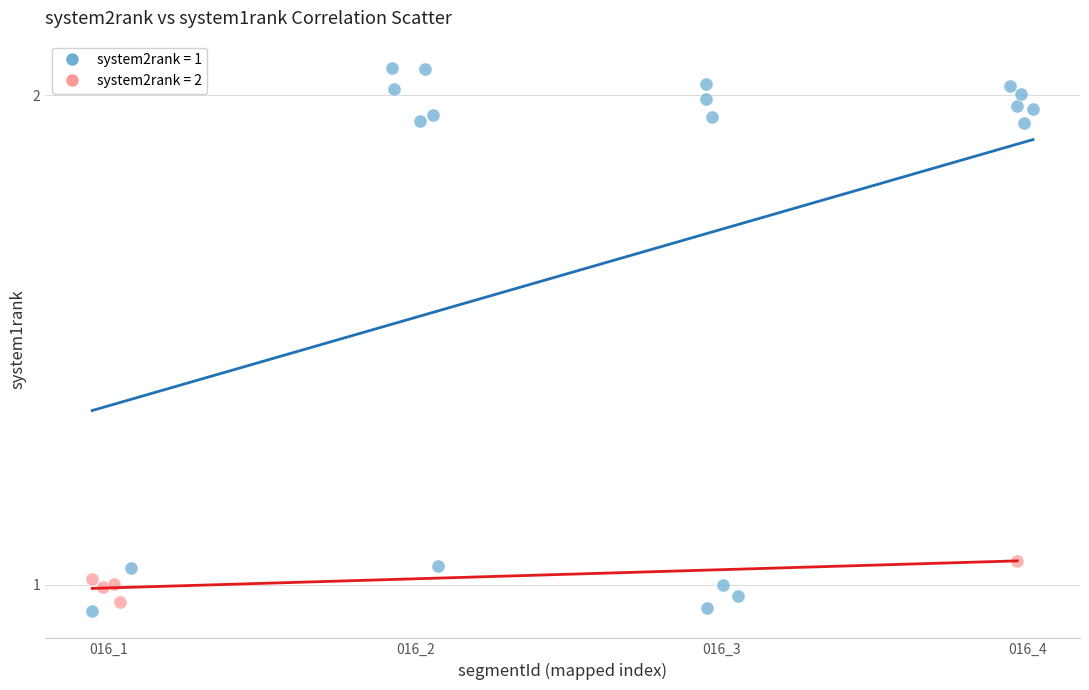

Which series has the largest Y range (max minus min)?

system2rank = 1